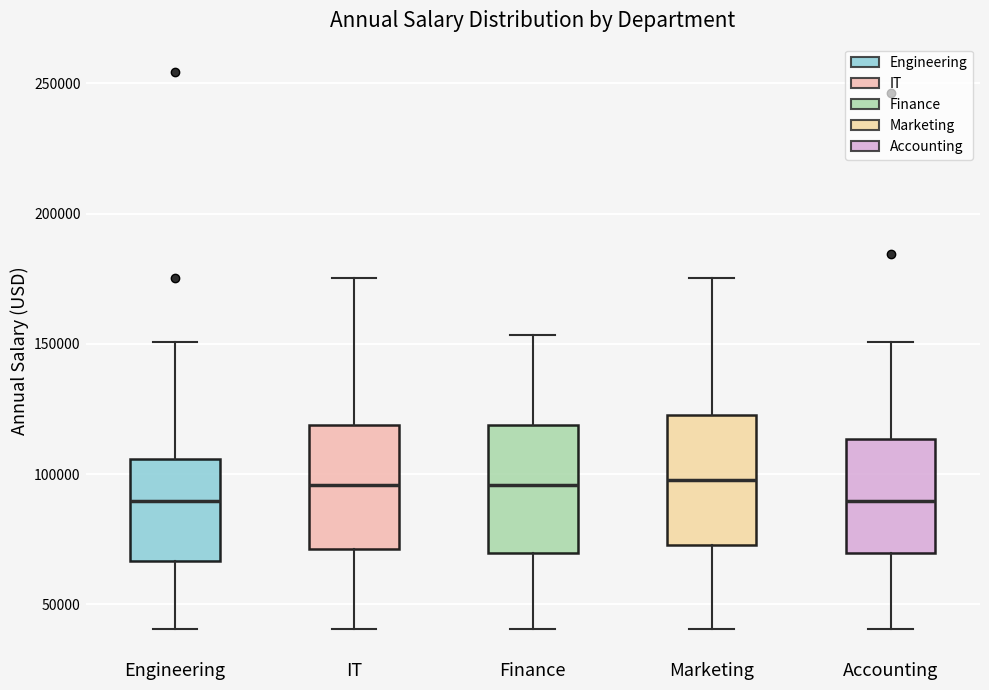

Reading left to right, read every box against the y-axis: the position of its median line, the range the box covers, and the ends of its whiskers. The values are not printed on the chart, so give them approximately, as read against the axis.

Engineering: median 90000, box 65000 to 105000, whiskers 40000 to 150000
IT: median 95000, box 70000 to 120000, whiskers 40000 to 175000
Finance: median 95000, box 70000 to 120000, whiskers 40000 to 155000
Marketing: median 100000, box 75000 to 125000, whiskers 40000 to 175000
Accounting: median 90000, box 70000 to 115000, whiskers 40000 to 150000